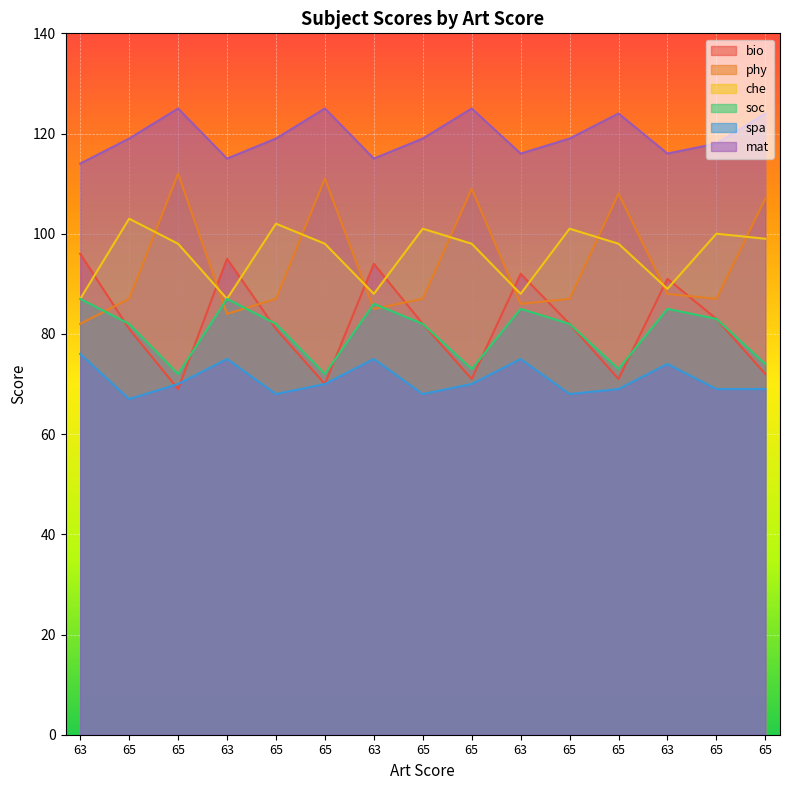

Between which two adjacent categories do che and phy first intersect?

65 and 65